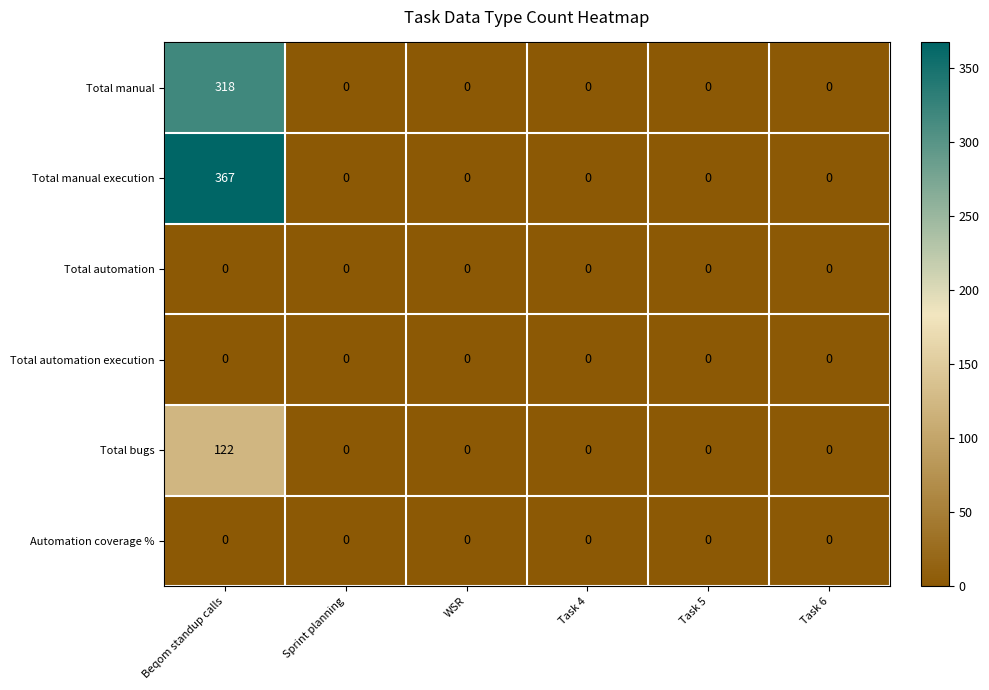

What is the greatest value displayed?

367